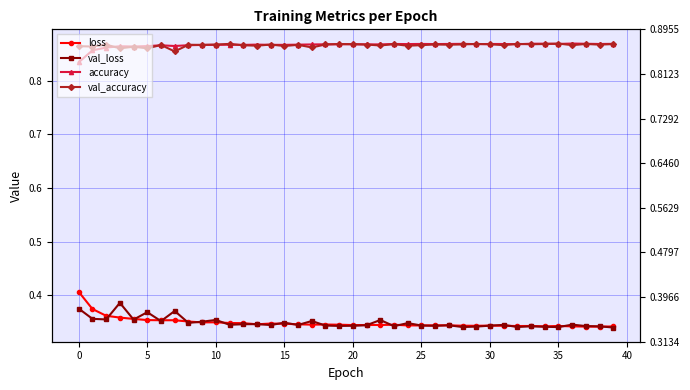

What are all the series names shown in the legend?

loss, val_loss, accuracy, val_accuracy